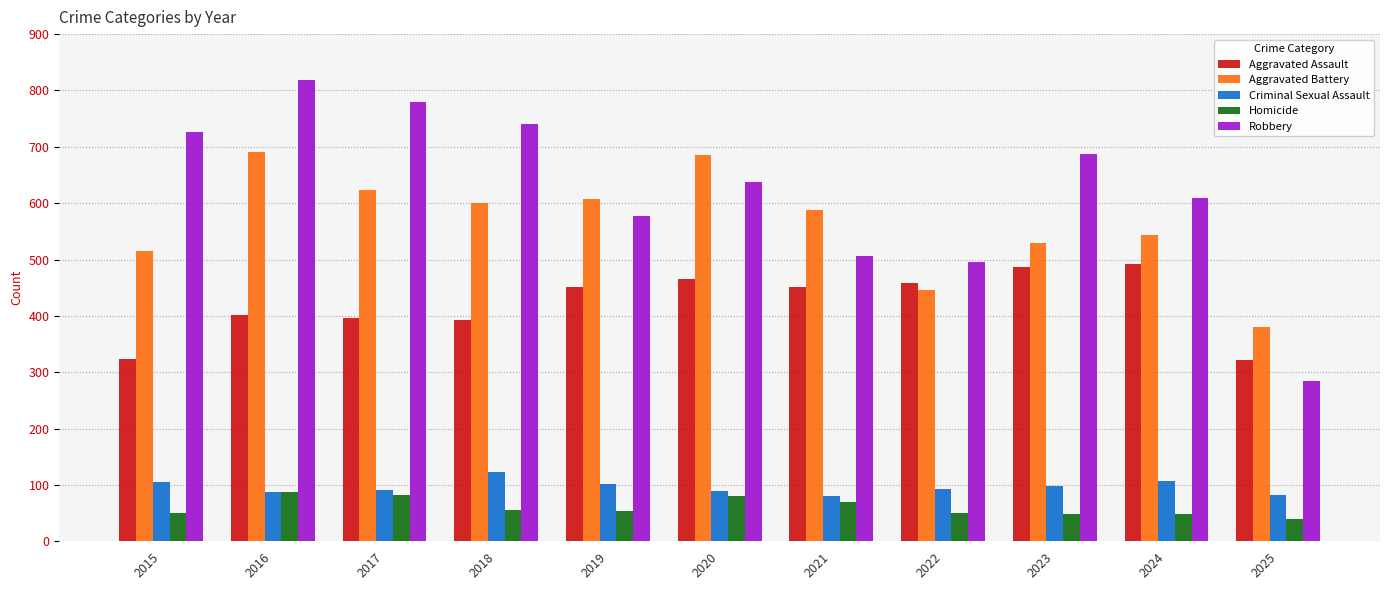

Is the value of Robbery at 2021 greater than the value of Criminal Sexual Assault at 2021?

Yes